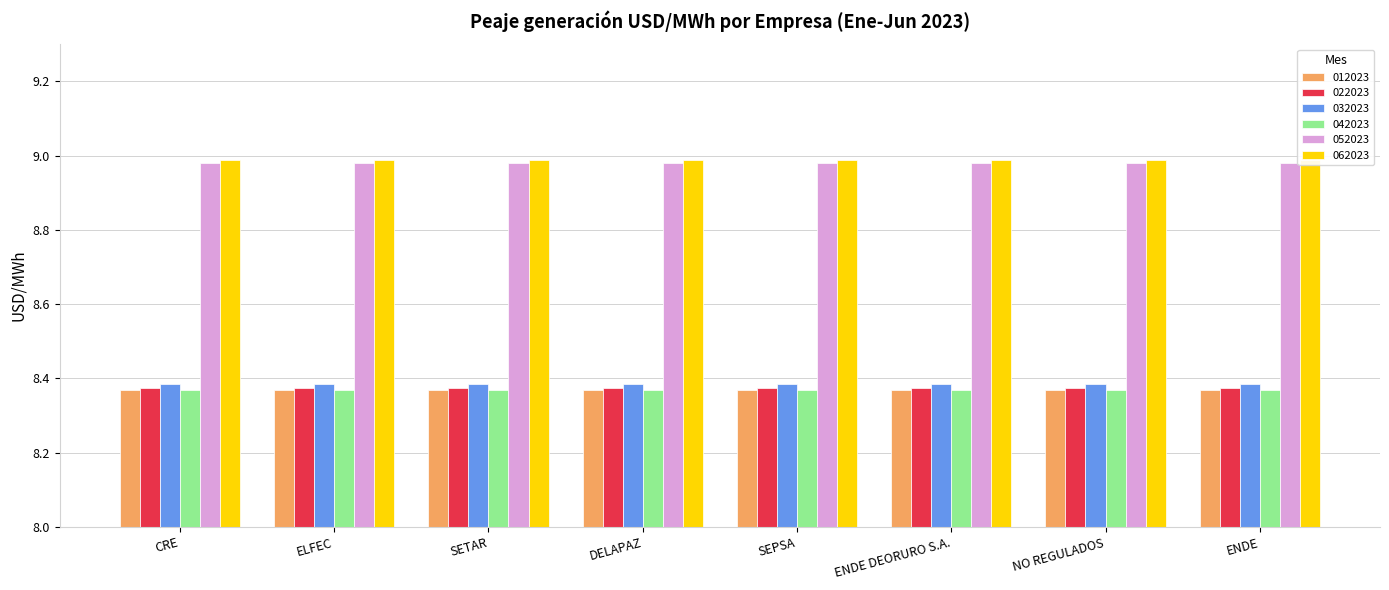

What is the label of the 2nd bar from the left?

ELFEC